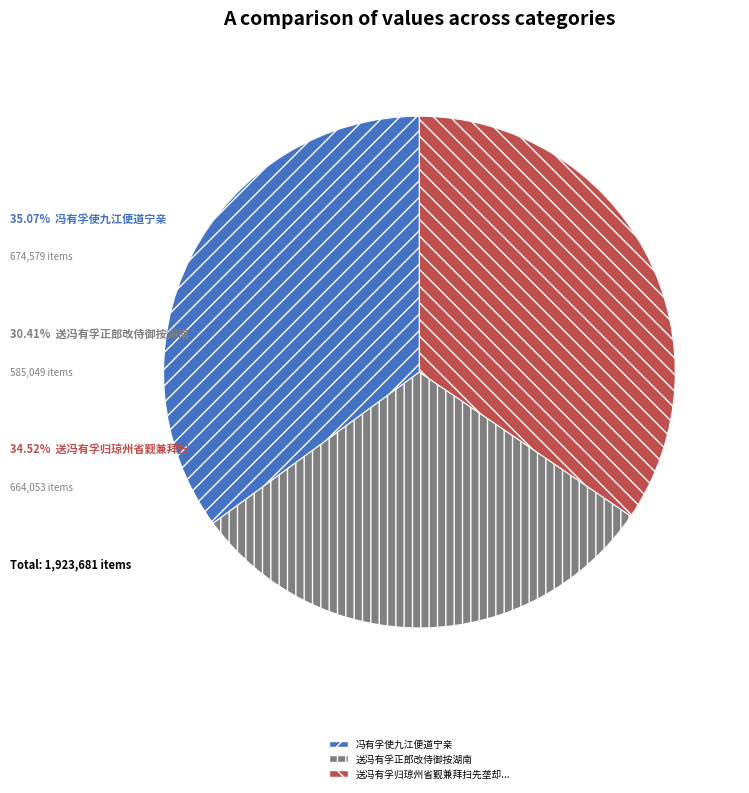

Is there any slice that represents more than half of the pie?

No